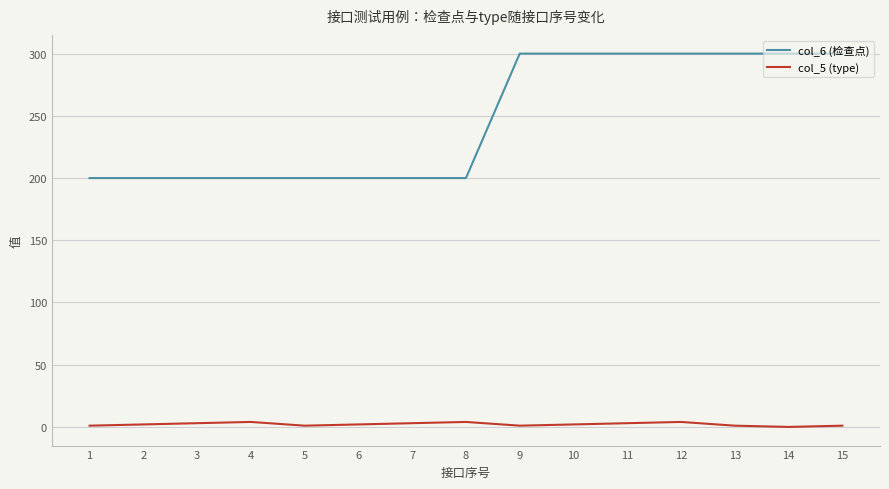

What is the maximum value shown in the chart?

300